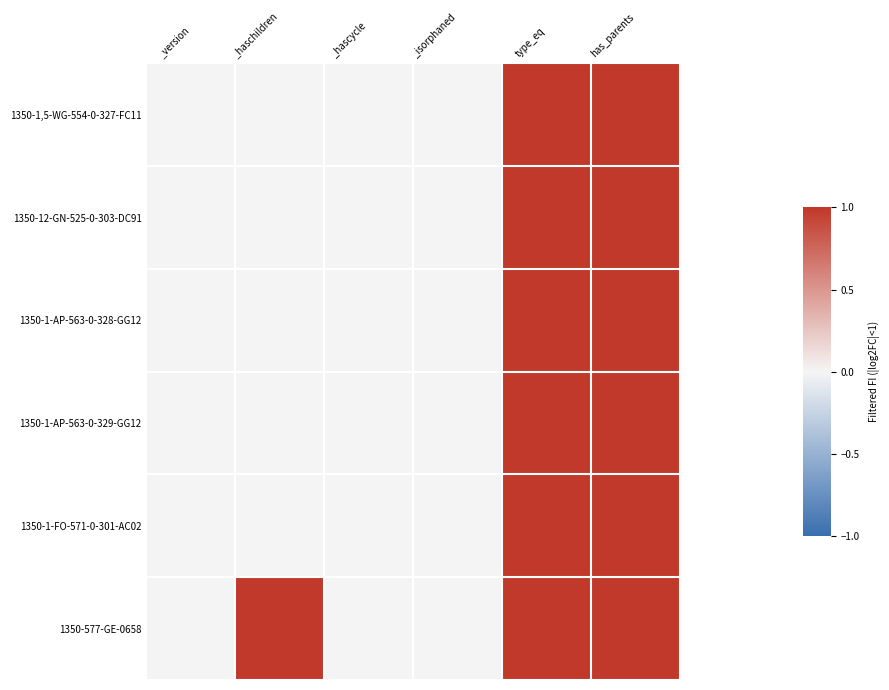

Rank the series at has_parents from lowest to highest value.

1350-1,5-WG-554-0-327-FC11, 1350-12-GN-525-0-303-DC91, 1350-1-AP-563-0-328-GG12, 1350-1-AP-563-0-329-GG12, 1350-1-FO-571-0-301-AC02, 1350-577-GE-0658